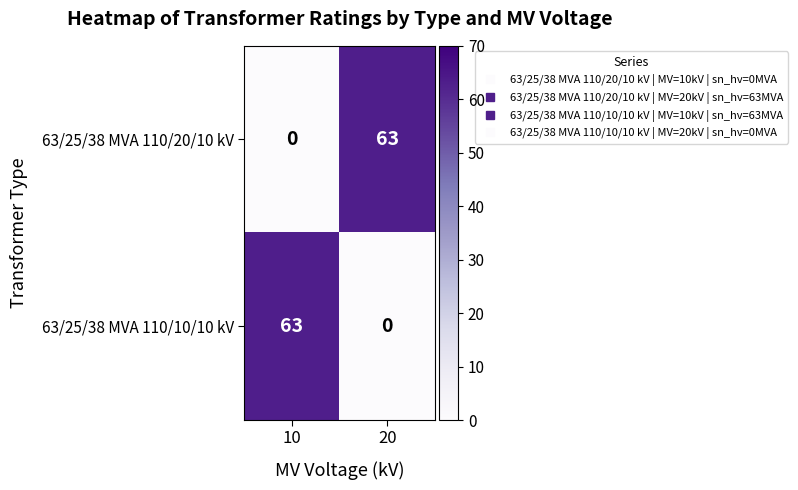

Read the 63/25/38 MVA 110/20/10 kV value at 20.

63